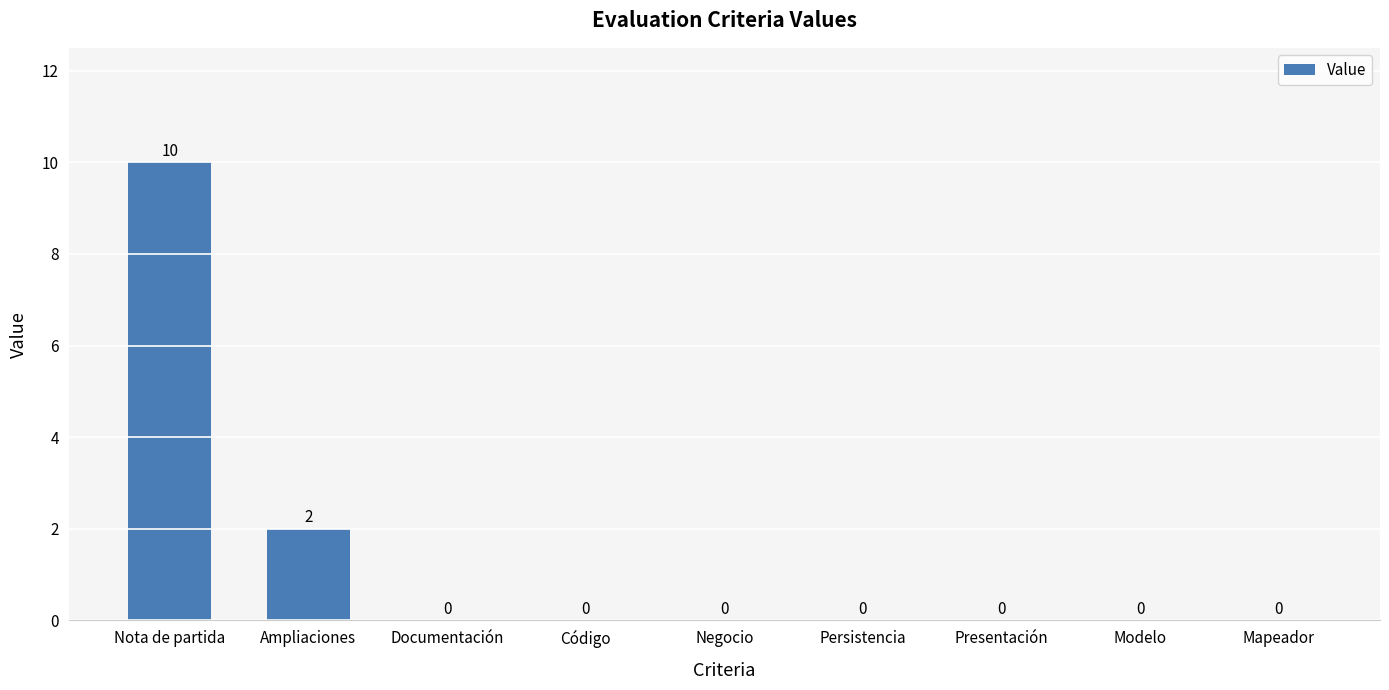

Reading right to left, transcribe all the data shown in this chart.

0	0	0	0	0	0	0	2	10